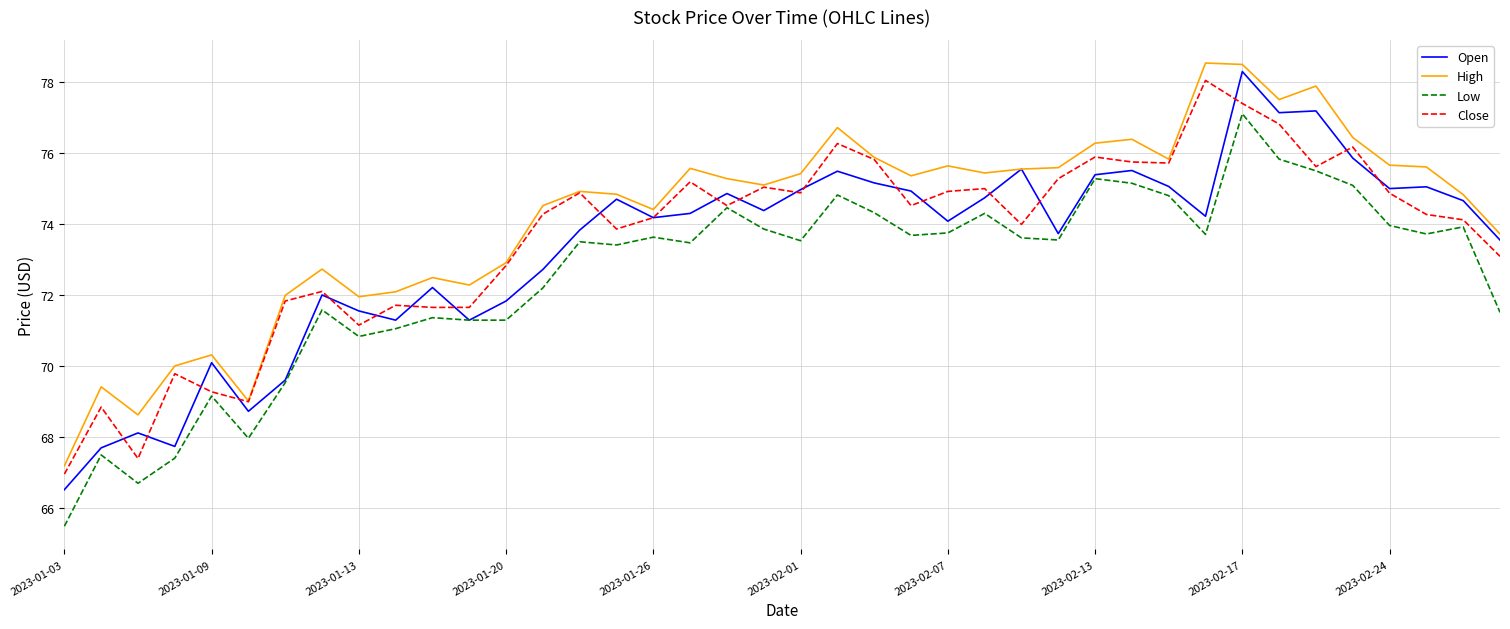

What is the greatest value displayed?

78.5